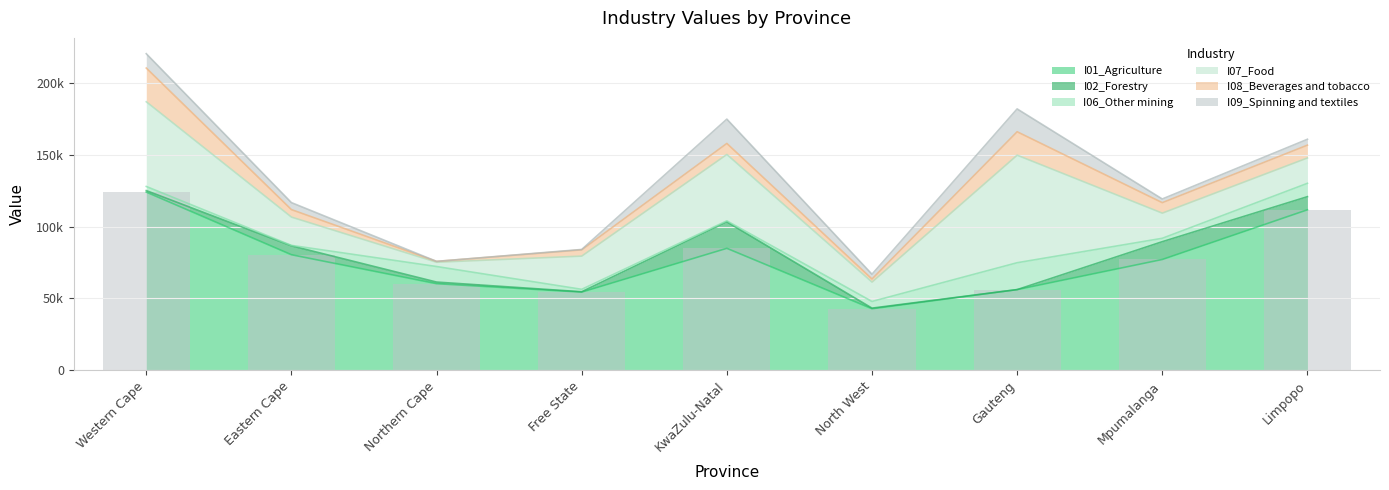

What is the difference between the I08_Beverages and tobacco values at Limpopo and Eastern Cape?

3718.5